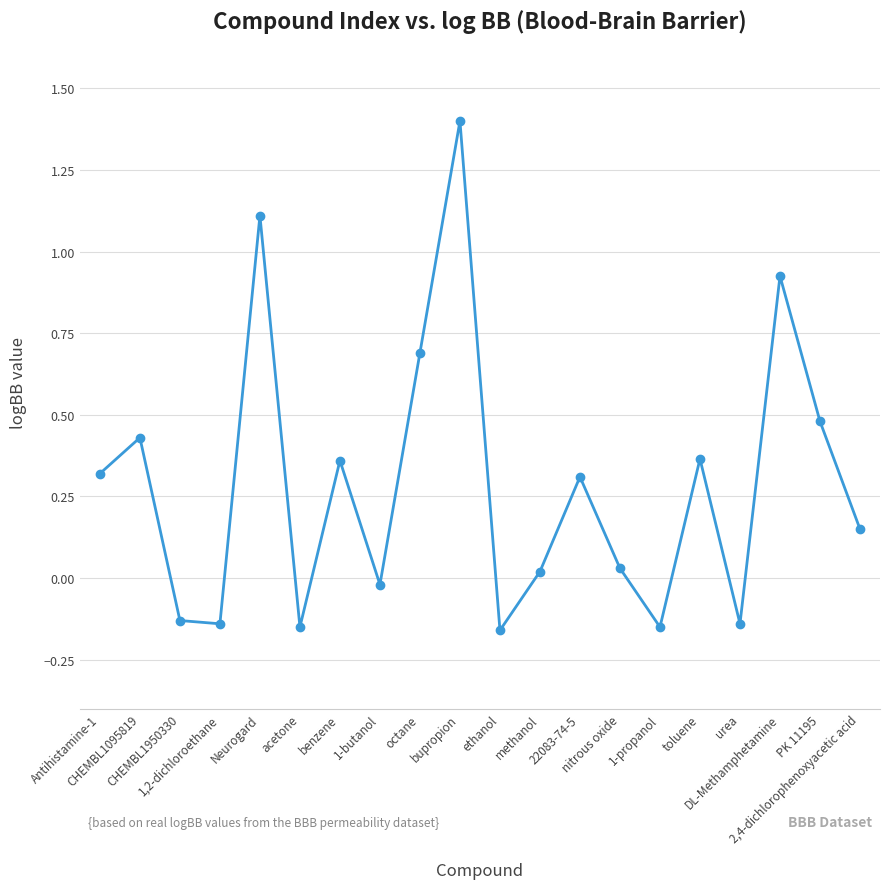

True or false: the data has more than 0 interior local peaks.

True